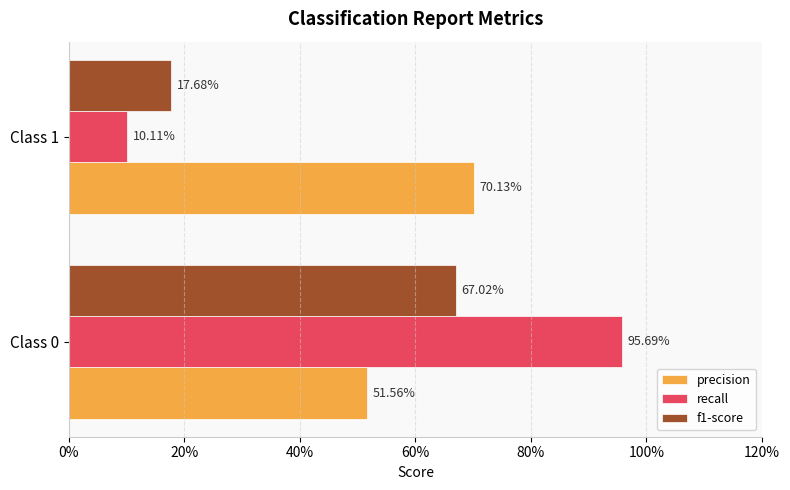

What are all the series names shown in the legend?

precision, recall, f1-score